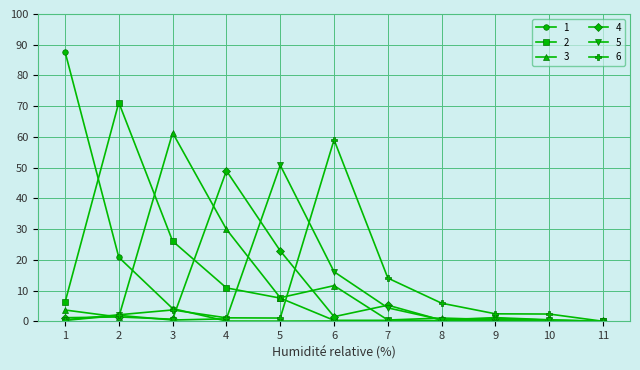

What is the difference between the maximum and minimum values in the 6 series?

59.1